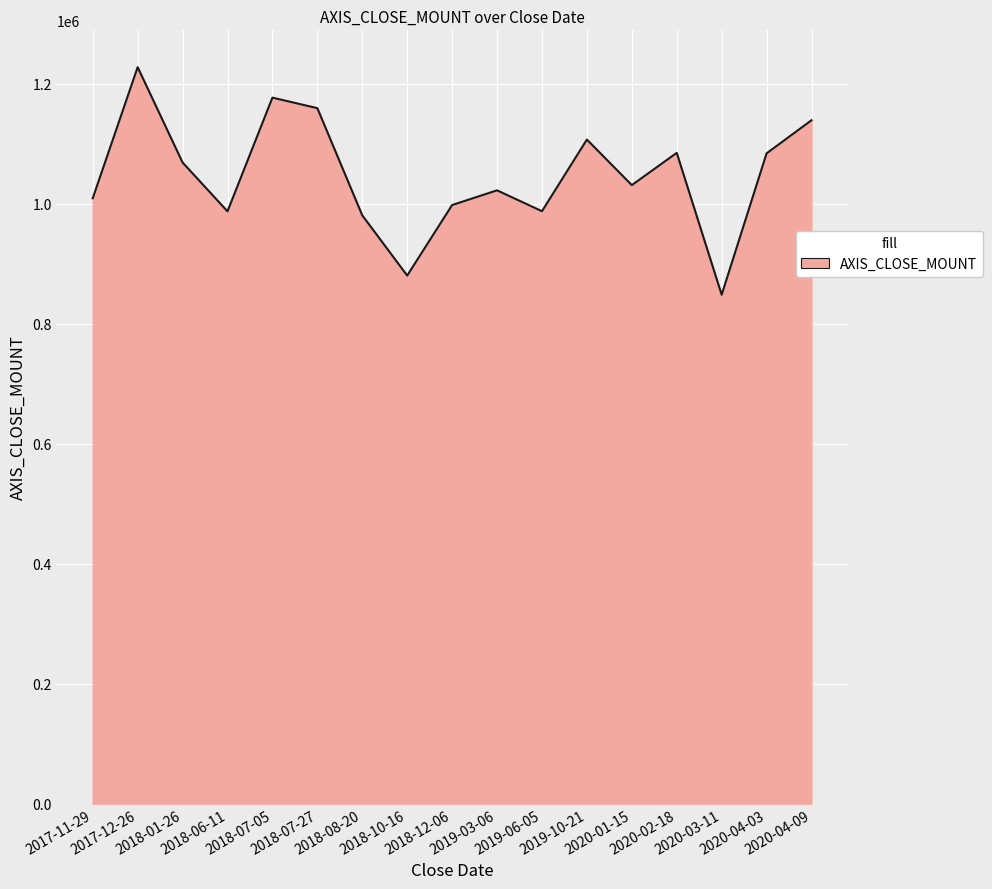

What position from the right is 2018-07-05?

13